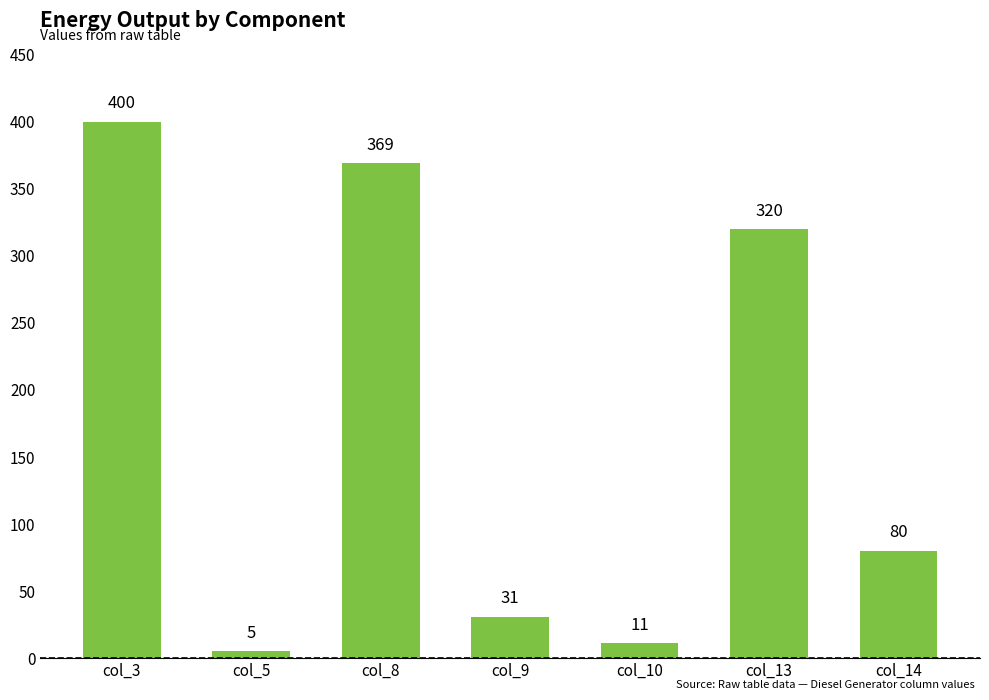

The value at col_13 is 196. True or false?

False